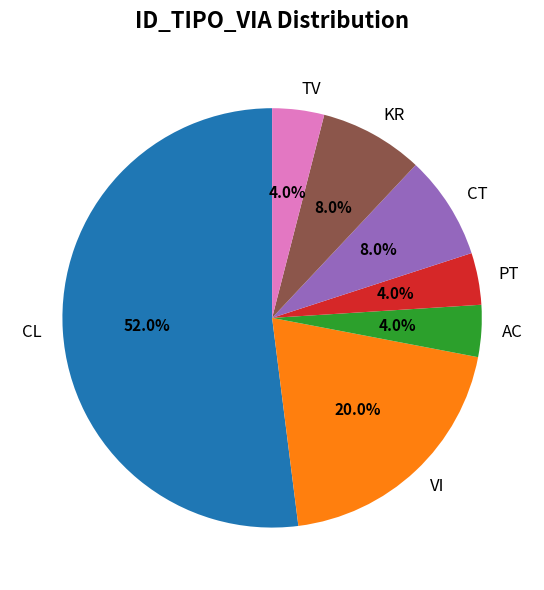

Which slice is the largest?

CL